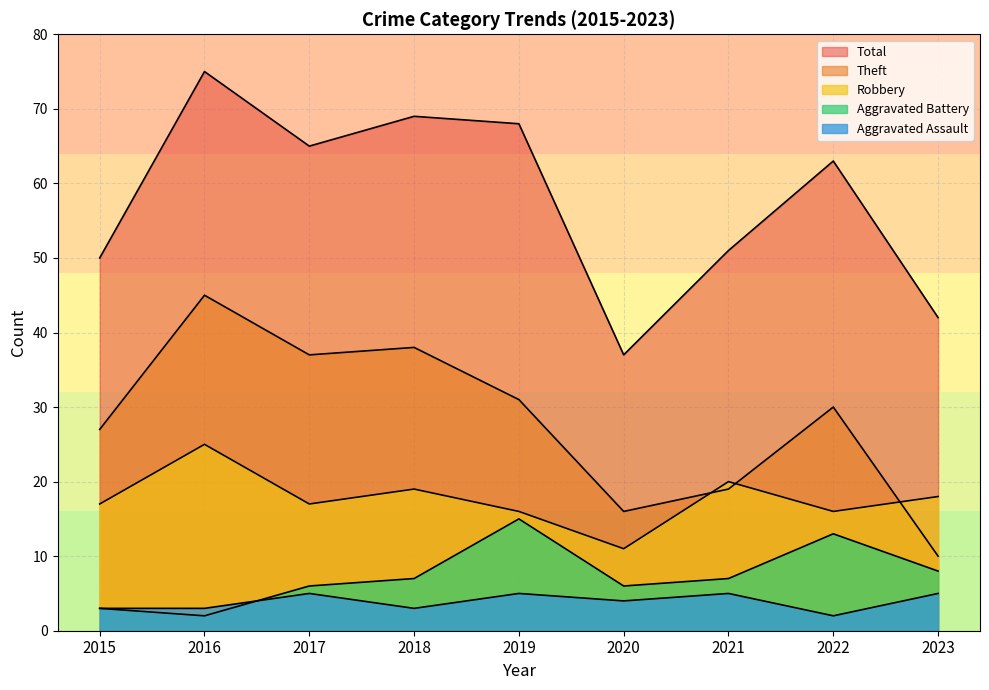

True or false: Aggravated Assault and Aggravated Battery intersect in this chart.

True